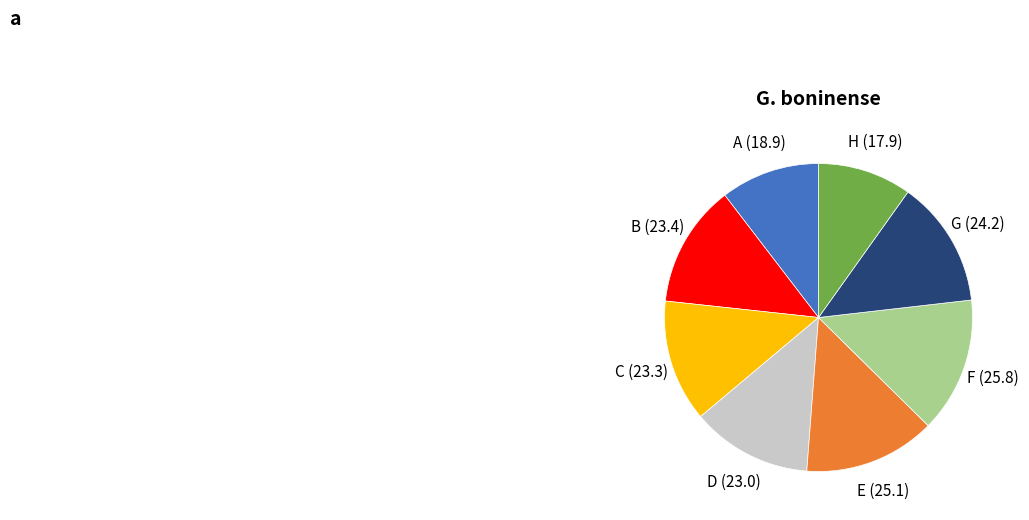

How many slices are in this pie chart?

8